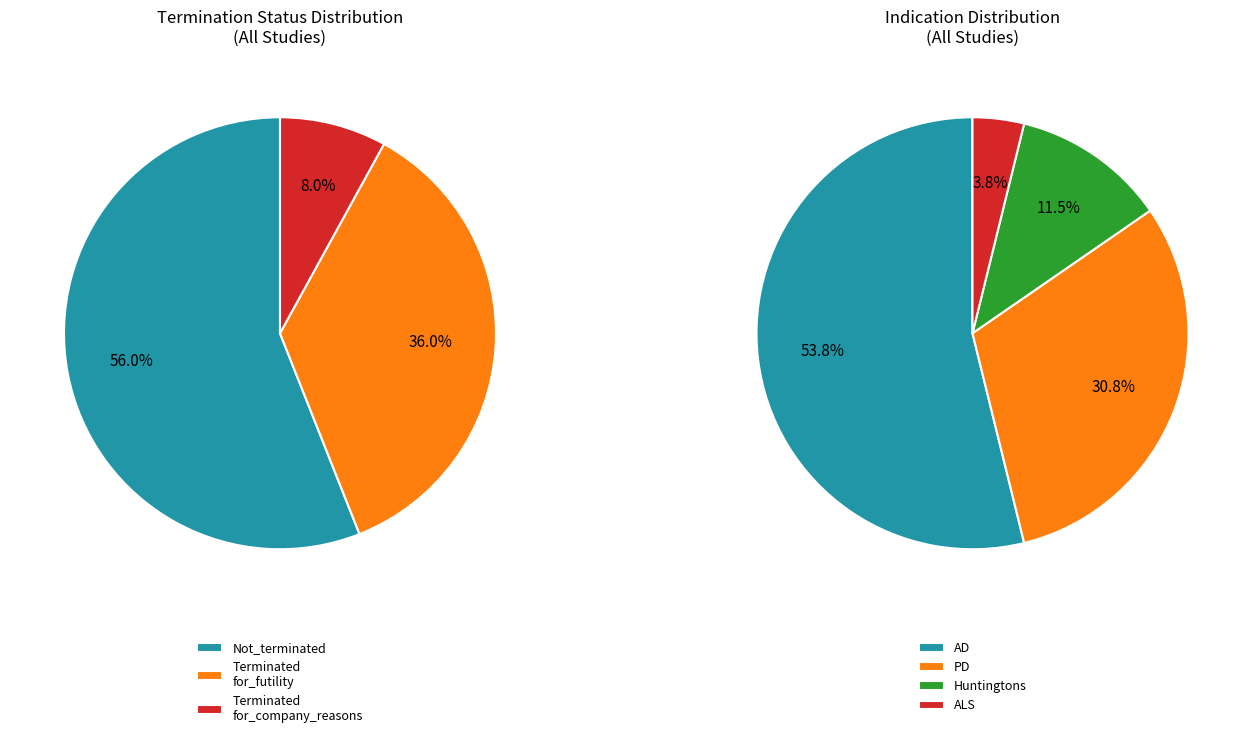

How many segments does this pie chart have?

3